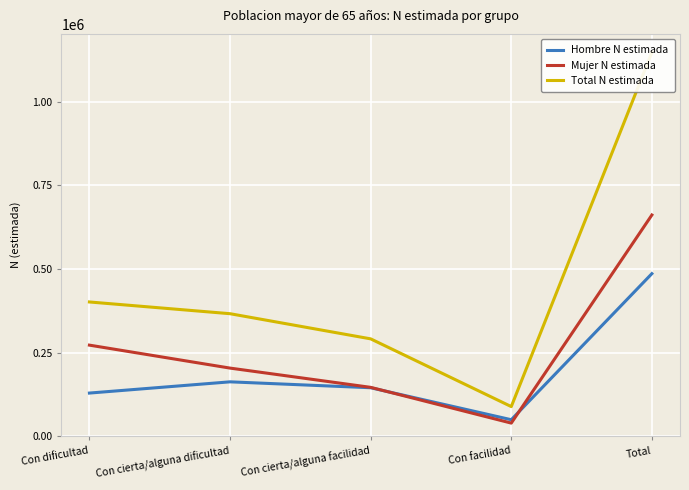

Is the value of Total N estimada at Con cierta/alguna dificultad greater than the value of Hombre N estimada at Total?

No